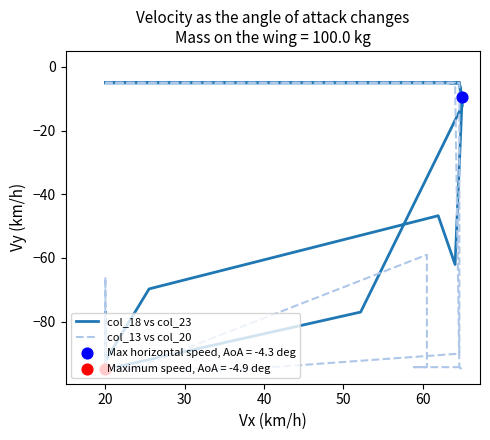

What are all the series names shown in the legend?

col_18 vs col_23, col_13 vs col_20